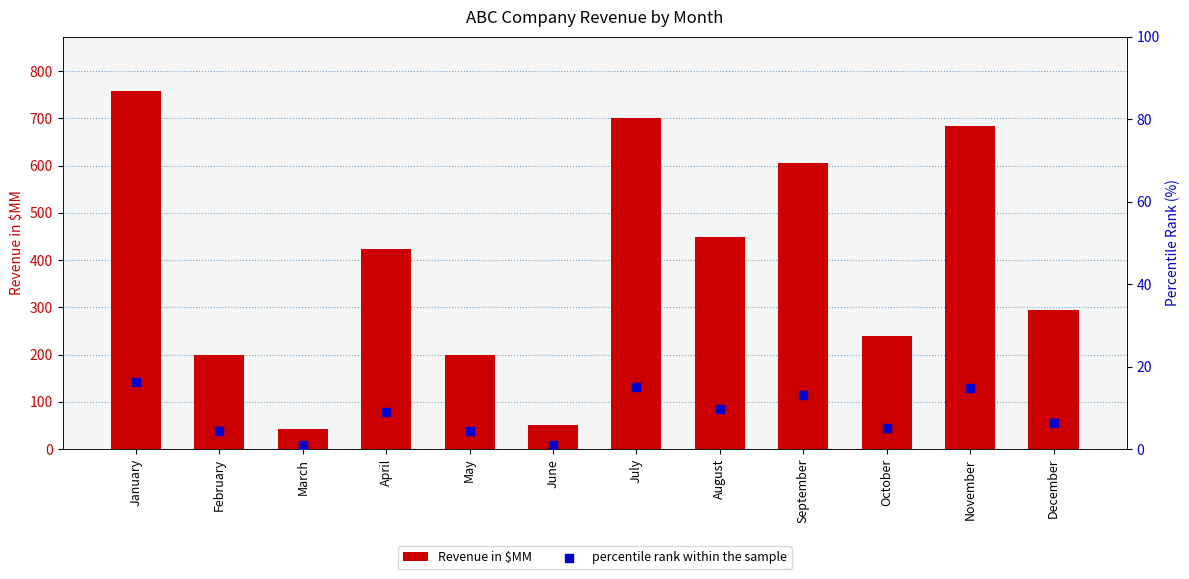

Which series reaches the minimum Y coordinate?

percentile rank within the sample